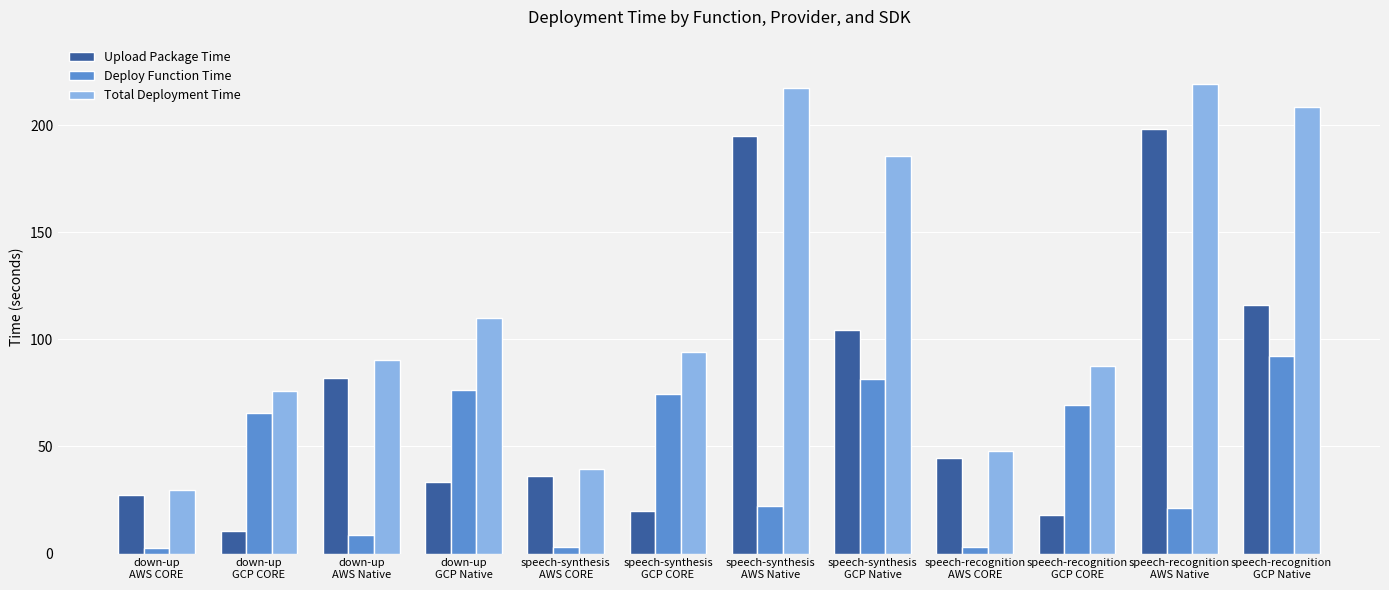

Which series has the largest total across all categories?

Total Deployment Time